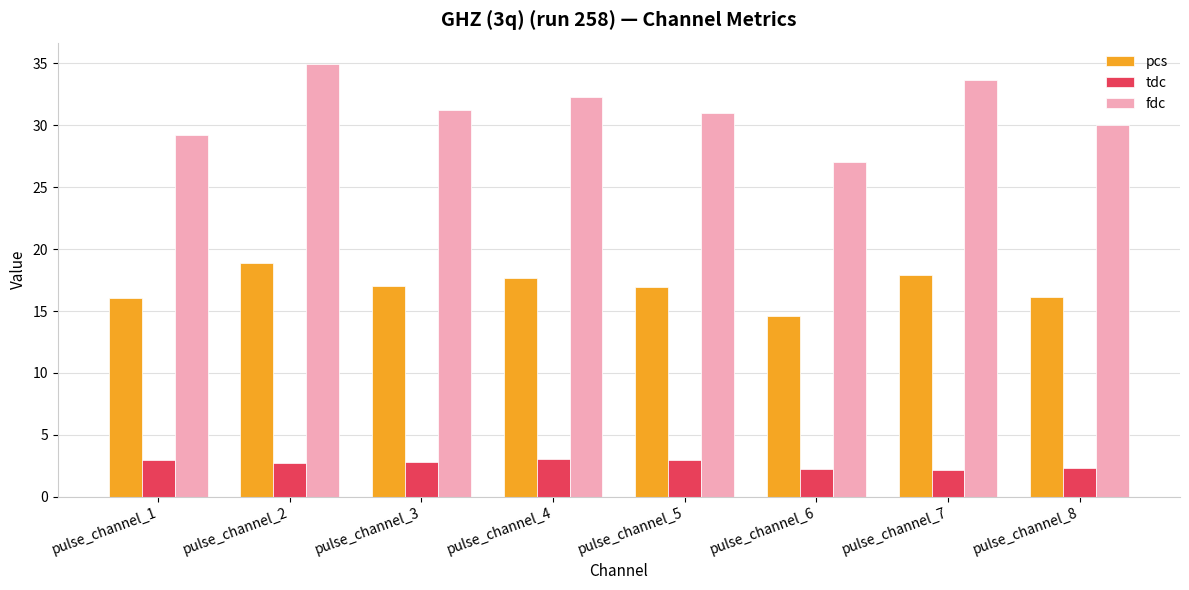

True or false: pcs has a value of 29.2 at pulse_channel_3.

False